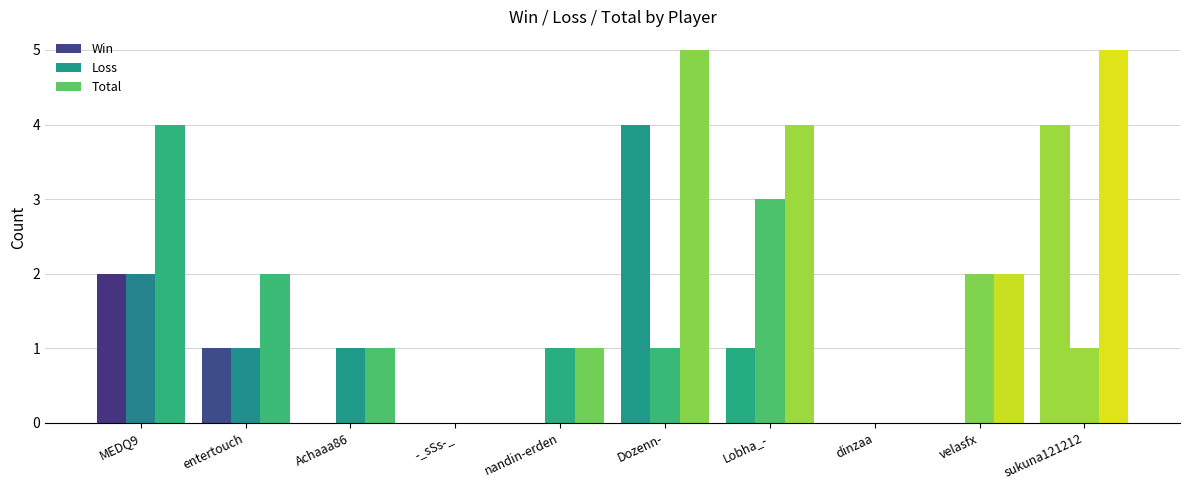

Does the chart contain stacked bars?

No